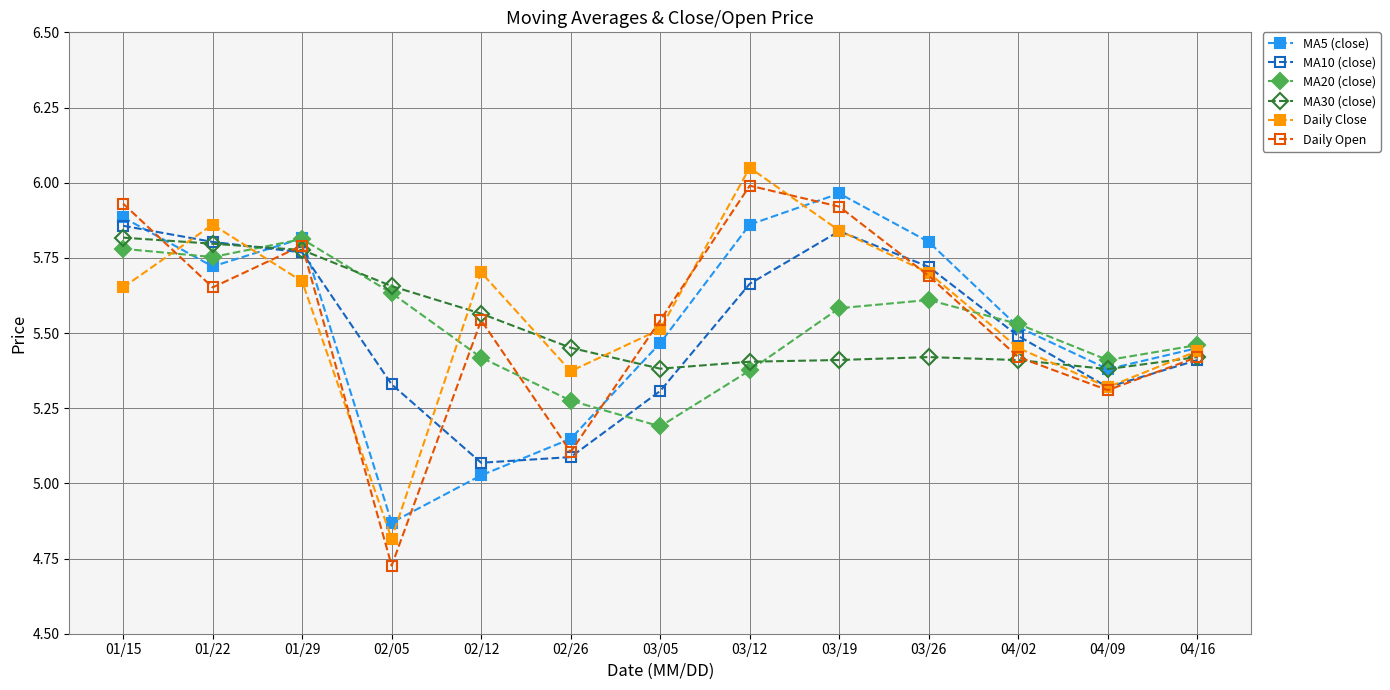

At which category does Daily Open reach its first local valley?

01/22